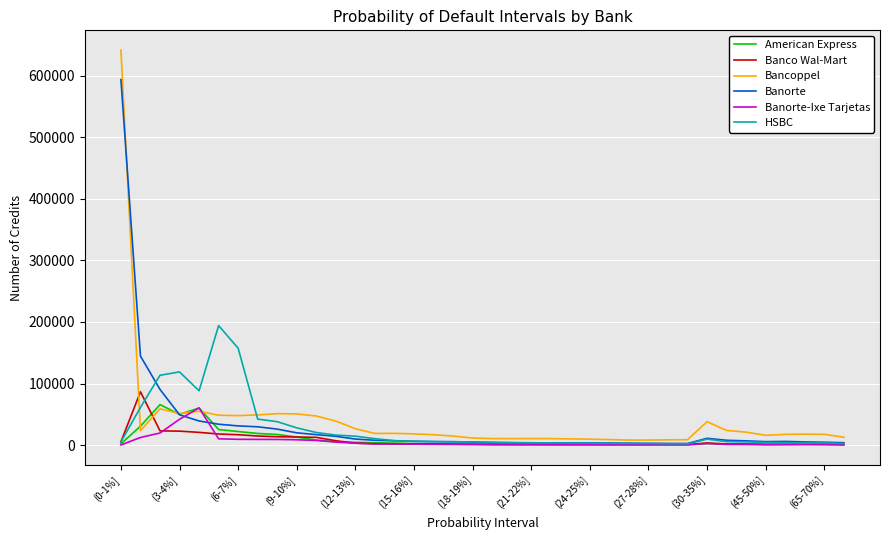

Which series has the widest spread of values?

Bancoppel